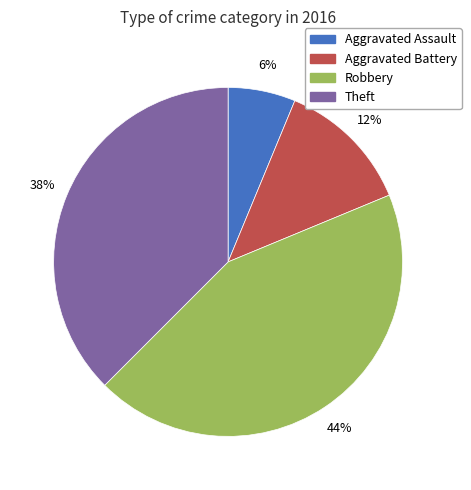

How many slices are in this pie chart?

4